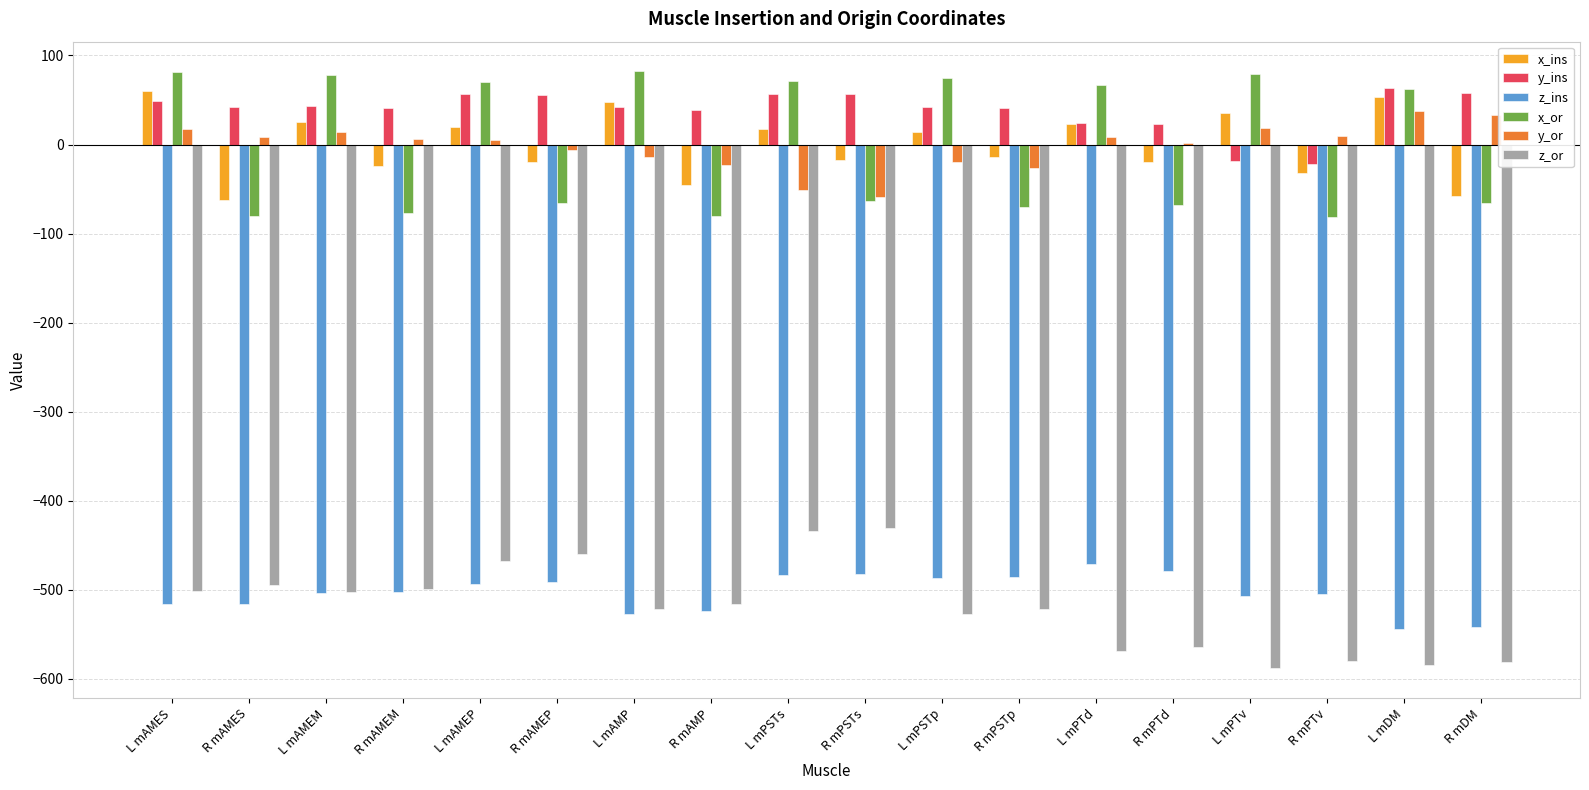

True or false: y_ins has a value of 42.1 at L mPSTp.

True